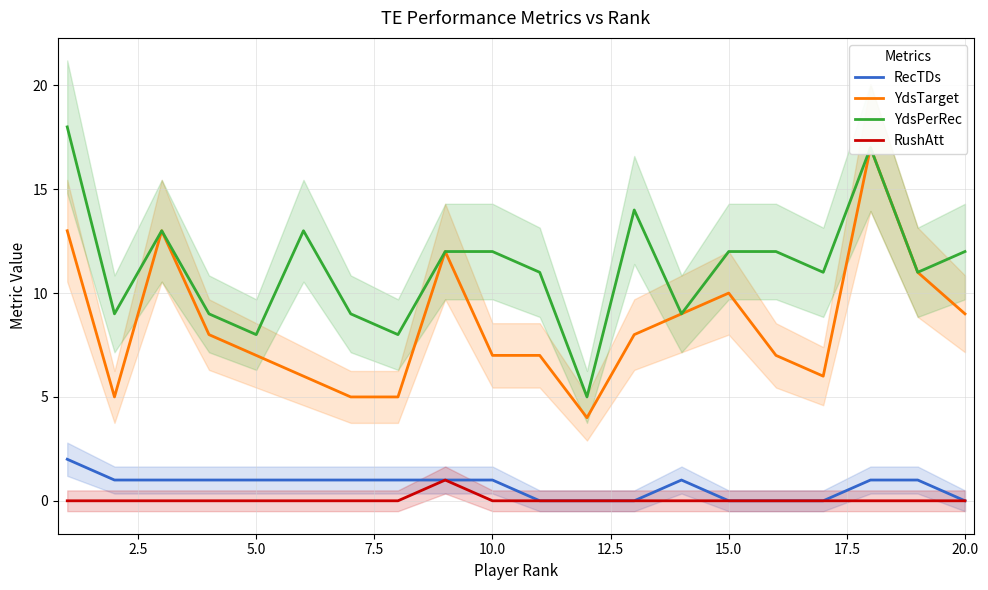

True or false: YdsPerRec and RushAtt intersect in this chart.

False